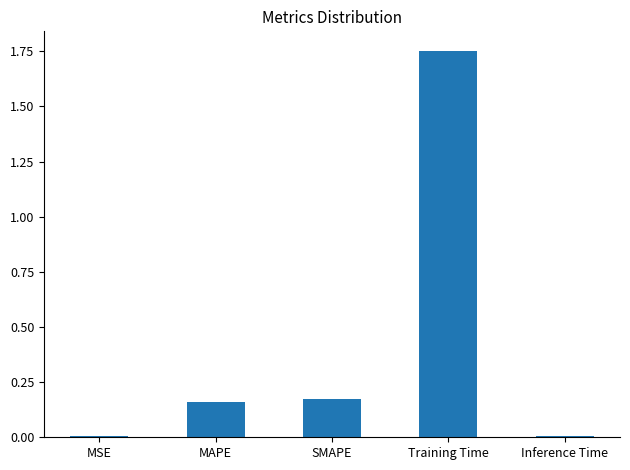

Which category has the highest value across all series?

Training Time